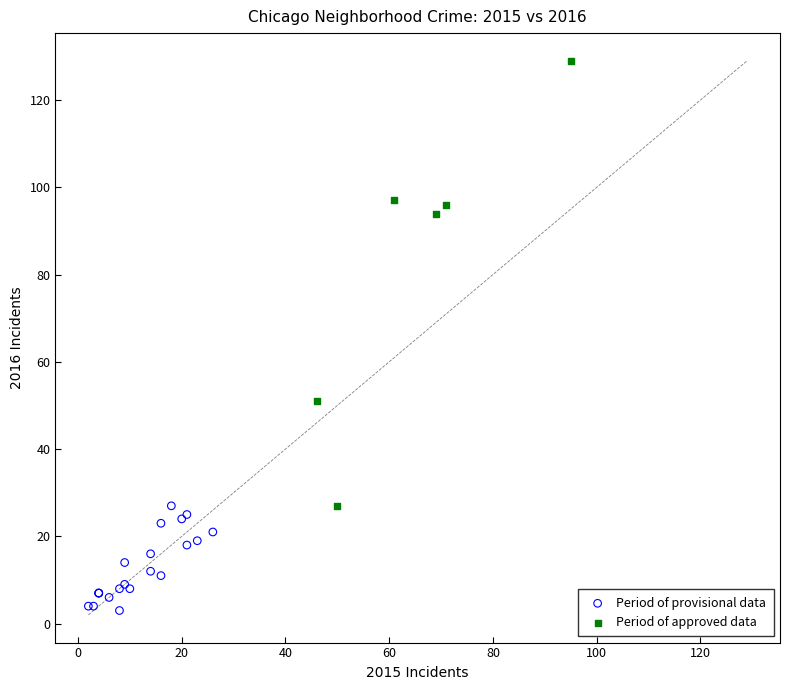

What are all the series names shown in the legend?

Period of provisional data, Period of approved data